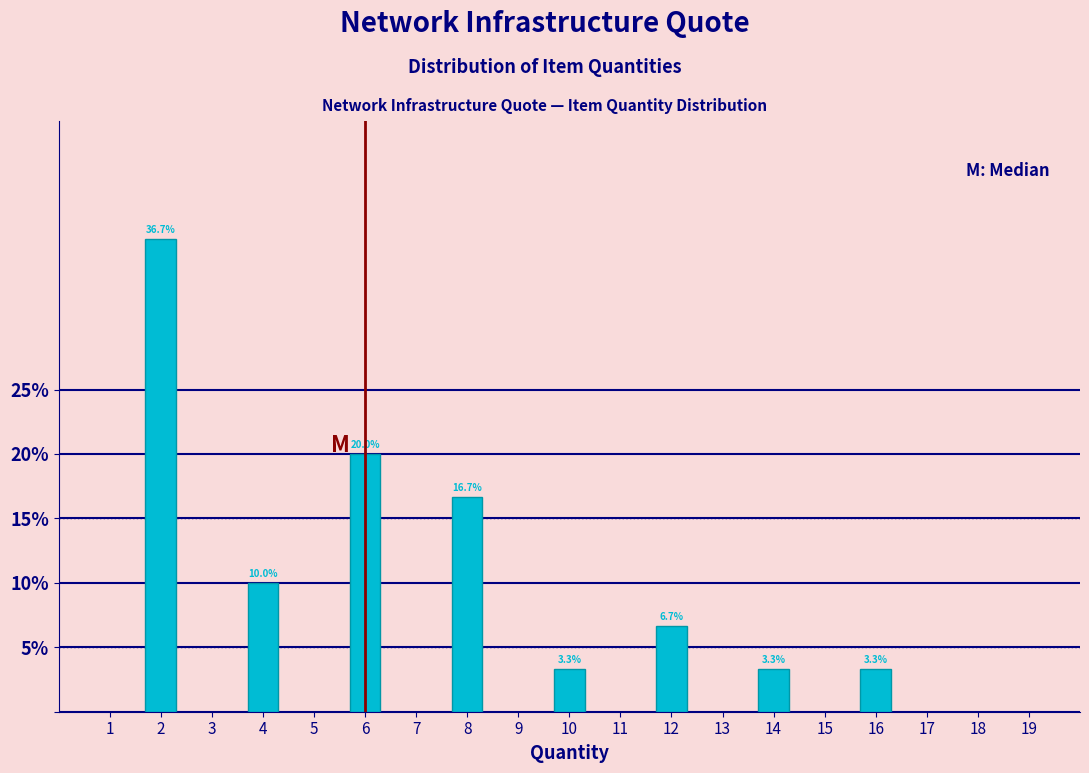

Reading left to right, extract all data points from this chart.

2=36.7	4=10.0	6=20.0	8=16.7	10=3.3	12=6.7	14=3.3	16=3.3